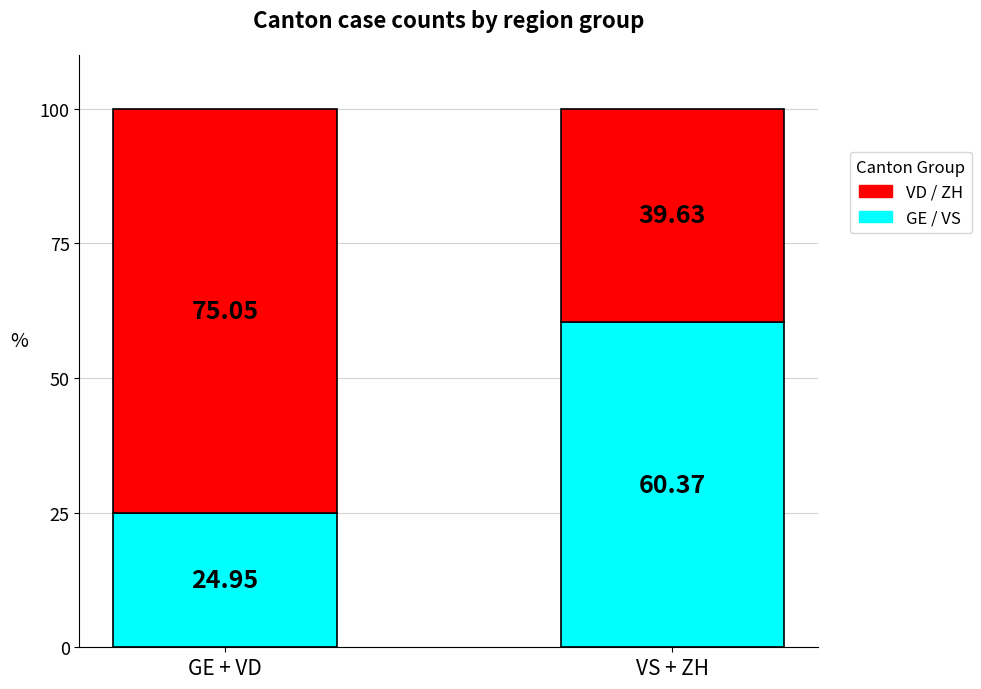

What is the sum of the GE / VS values at VS + ZH and GE + VD?

85.3